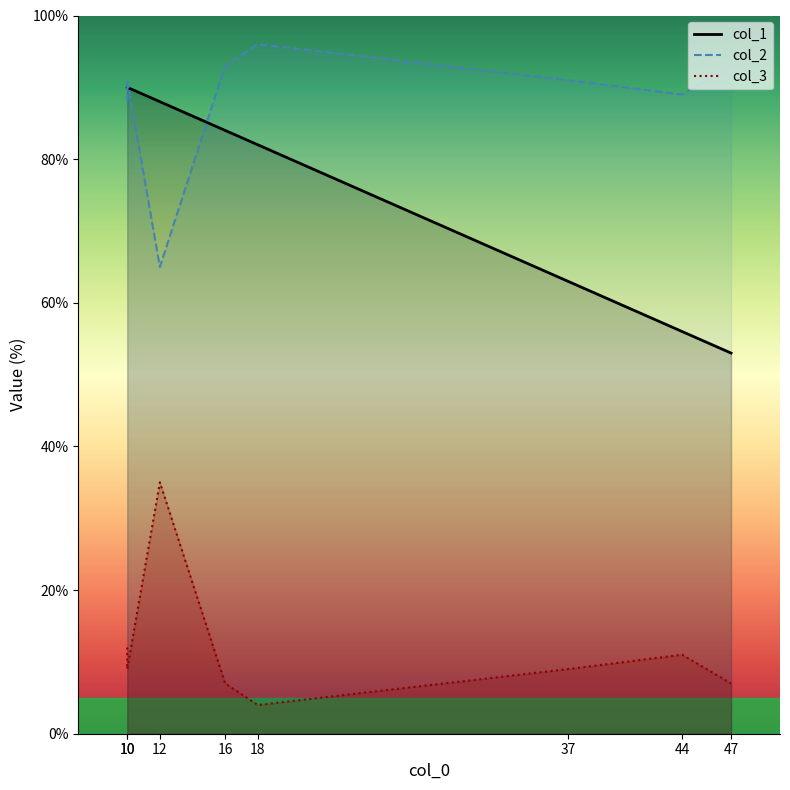

At which label is col_1 closest to 71?

37